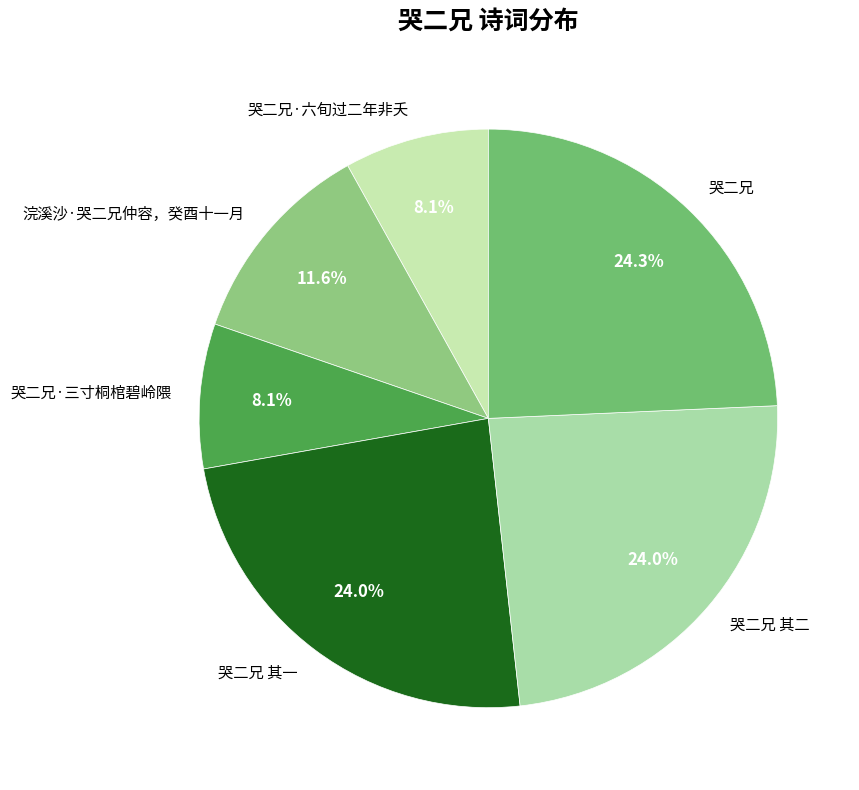

Approximately how many times larger is the value at 哭二兄·六旬过二年非夭 compared to 浣溪沙·哭二兄仲容，癸酉十一月?

0.7